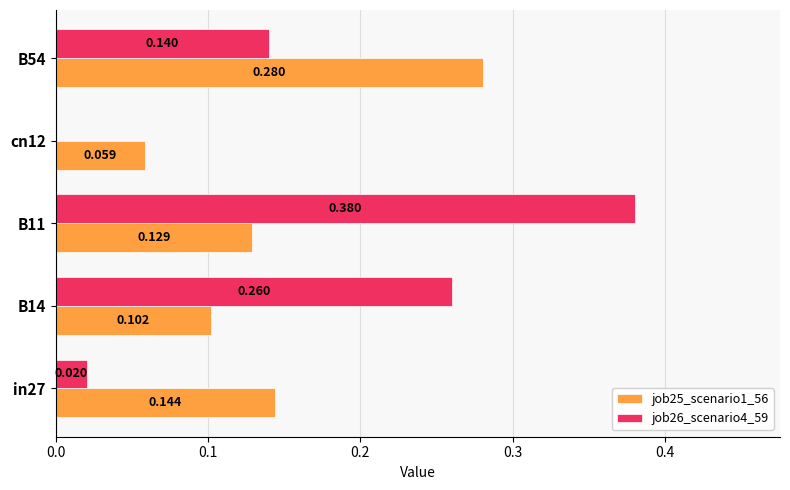

Is the value of job26_scenario4_59 at cn12 greater than the value of job25_scenario1_56 at in27?

No